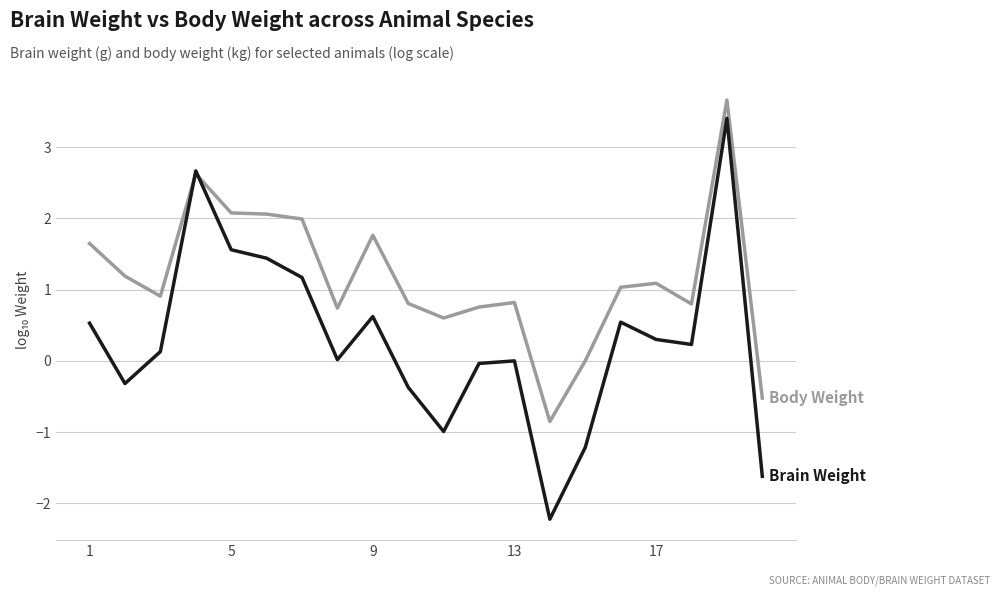

What is the smallest value displayed?

-2.2